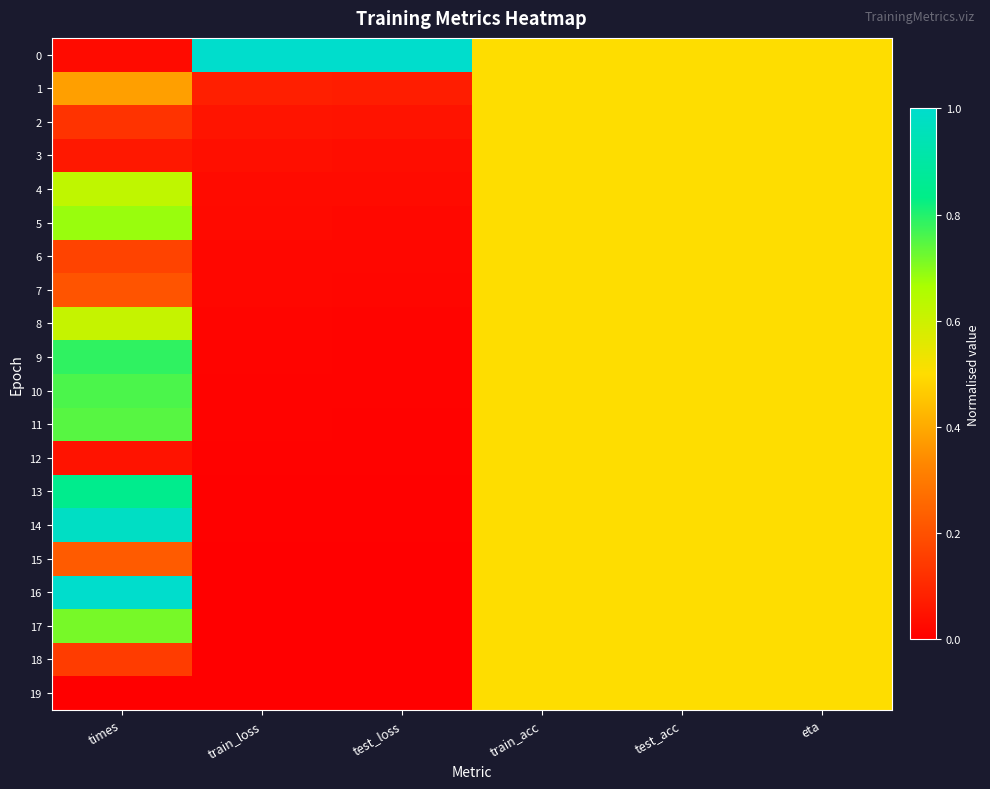

Reading left to right, transcribe all the data shown in this chart.

0: times=0.0	train_loss=1.0	test_loss=1.0	train_acc=0.5	test_acc=0.5	eta=0.5
1: times=0.4	train_loss=0.1	test_loss=0.1	train_acc=0.5	test_acc=0.5	eta=0.5
2: times=0.1	train_loss=0.1	test_loss=0.0	train_acc=0.5	test_acc=0.5	eta=0.5
3: times=0.1	train_loss=0.0	test_loss=0.0	train_acc=0.5	test_acc=0.5	eta=0.5
4: times=0.6	train_loss=0.0	test_loss=0.0	train_acc=0.5	test_acc=0.5	eta=0.5
5: times=0.7	train_loss=0.0	test_loss=0.0	train_acc=0.5	test_acc=0.5	eta=0.5
6: times=0.2	train_loss=0.0	test_loss=0.0	train_acc=0.5	test_acc=0.5	eta=0.5
7: times=0.2	train_loss=0.0	test_loss=0.0	train_acc=0.5	test_acc=0.5	eta=0.5
8: times=0.6	train_loss=0.0	test_loss=0.0	train_acc=0.5	test_acc=0.5	eta=0.5
9: times=0.8	train_loss=0.0	test_loss=0.0	train_acc=0.5	test_acc=0.5	eta=0.5
10: times=0.8	train_loss=0.0	test_loss=0.0	train_acc=0.5	test_acc=0.5	eta=0.5
11: times=0.7	train_loss=0.0	test_loss=0.0	train_acc=0.5	test_acc=0.5	eta=0.5
12: times=0.0	train_loss=0.0	test_loss=0.0	train_acc=0.5	test_acc=0.5	eta=0.5
13: times=0.8	train_loss=0.0	test_loss=0.0	train_acc=0.5	test_acc=0.5	eta=0.5
14: times=1.0	train_loss=0.0	test_loss=0.0	train_acc=0.5	test_acc=0.5	eta=0.5
15: times=0.2	train_loss=0.0	test_loss=0.0	train_acc=0.5	test_acc=0.5	eta=0.5
16: times=1.0	train_loss=0.0	test_loss=0.0	train_acc=0.5	test_acc=0.5	eta=0.5
17: times=0.7	train_loss=0.0	test_loss=0.0	train_acc=0.5	test_acc=0.5	eta=0.5
18: times=0.2	train_loss=0.0	test_loss=0.0	train_acc=0.5	test_acc=0.5	eta=0.5
19: times=0.0	train_loss=0.0	test_loss=0.0	train_acc=0.5	test_acc=0.5	eta=0.5